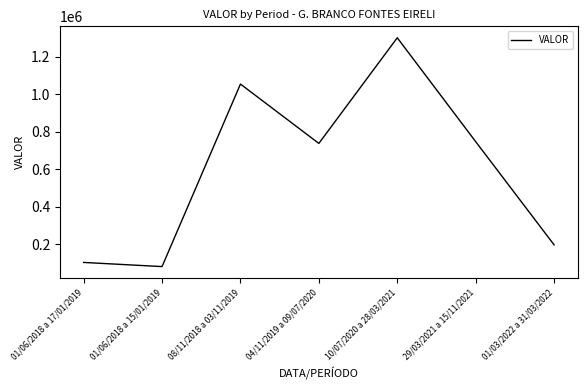

True or false: the data has more than 2 interior local peaks.

False